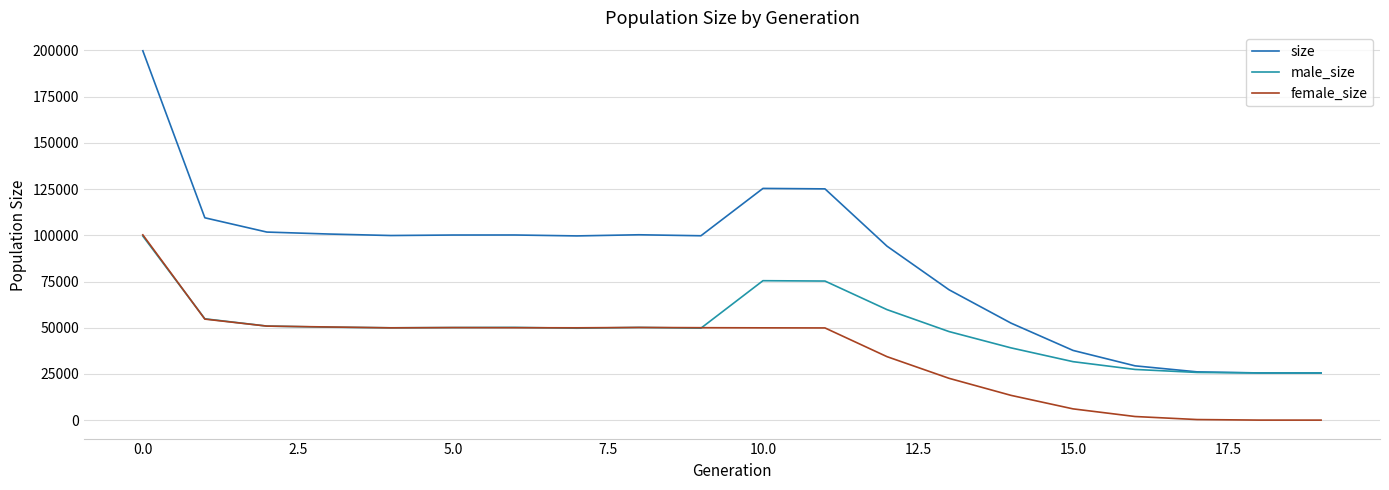

List the series in order of their overall mean, lowest first.

female_size, male_size, size